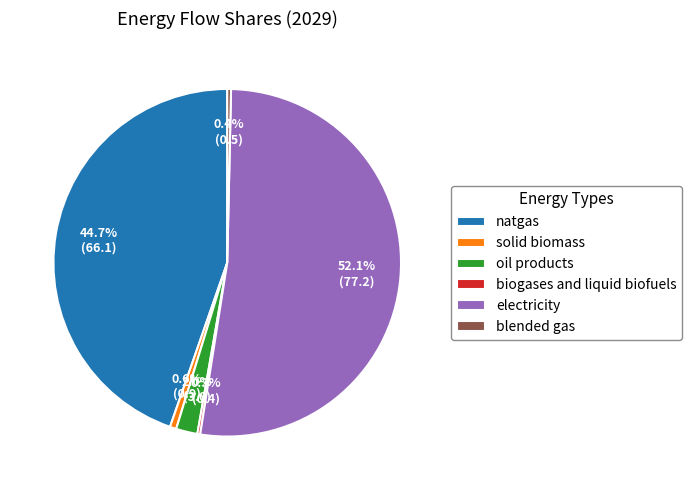

What percentage is the natgas slice, to the nearest percent?

45%